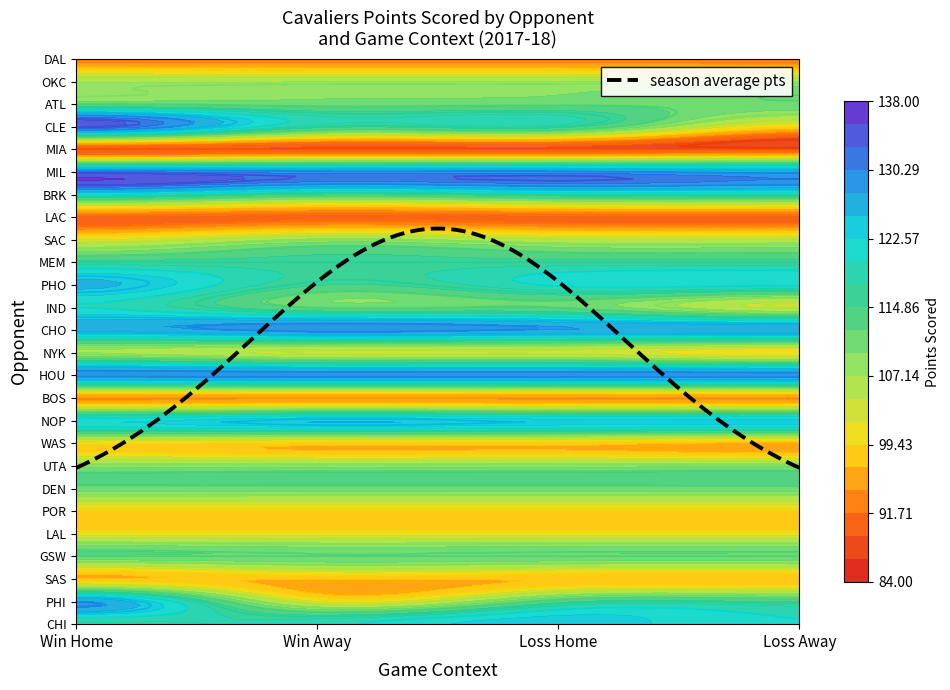

Reading left to right, extract all data points from this chart.

CHI: 0=117	1=119	2=124	3=0
PHI: 0=128	1=102	2=114	3=0
SAS: 0=0	1=0	2=0	3=97
GSW: 0=0	1=0	2=0	3=112
LAL: 0=101	1=0	2=0	3=0
POR: 0=99	1=0	2=0	3=0
DEN: 0=0	1=0	2=0	3=111
UTA: 0=109	1=0	2=0	3=0
WAS: 0=100	1=0	2=0	3=96
NOP: 0=122	1=125	2=0	3=0
BOS: 0=0	1=0	2=0	3=94
HOU: 0=129	1=0	2=0	3=0
NYK: 0=107	1=0	2=0	3=100
CHO: 0=126	1=129	2=0	3=0
IND: 0=120	1=0	2=0	3=104
PHO: 0=126	1=115	2=0	3=0
MEM: 0=116	1=0	2=0	3=0
SAC: 0=102	1=108	2=0	3=0
LAC: 0=0	1=0	2=0	3=91
BRK: 0=120	1=114	2=0	3=0
MIL: 0=131	1=129	2=0	3=127
MIA: 0=0	1=0	2=0	3=89
CLE: 0=133	1=0	2=0	3=99
ATL: 0=112	1=111	2=0	3=0
OKC: 0=0	1=0	2=0	3=107
DAL: 0=0	1=0	2=0	3=93